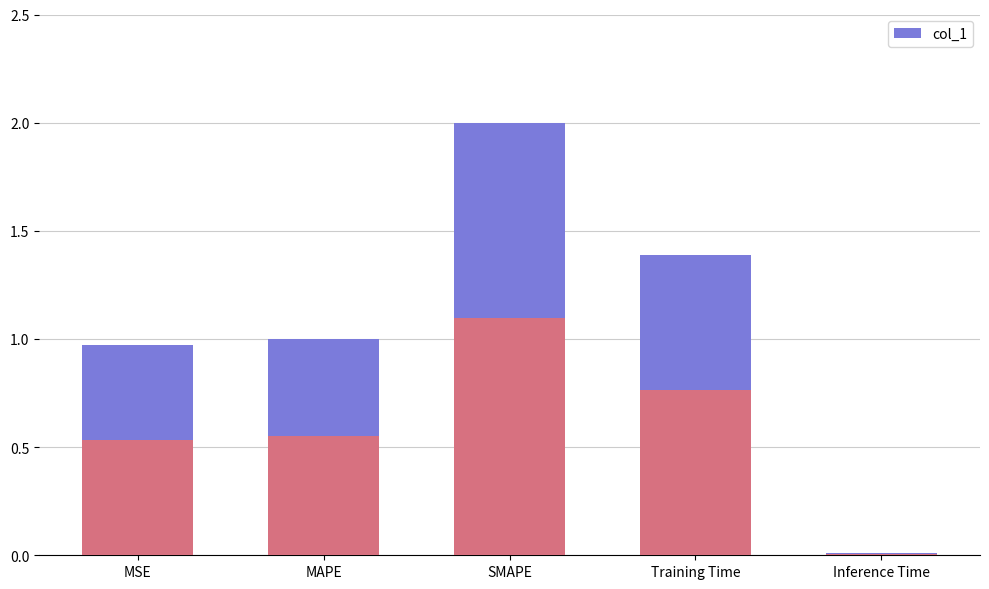

What is the label of the 1st bar from the right?

Inference Time